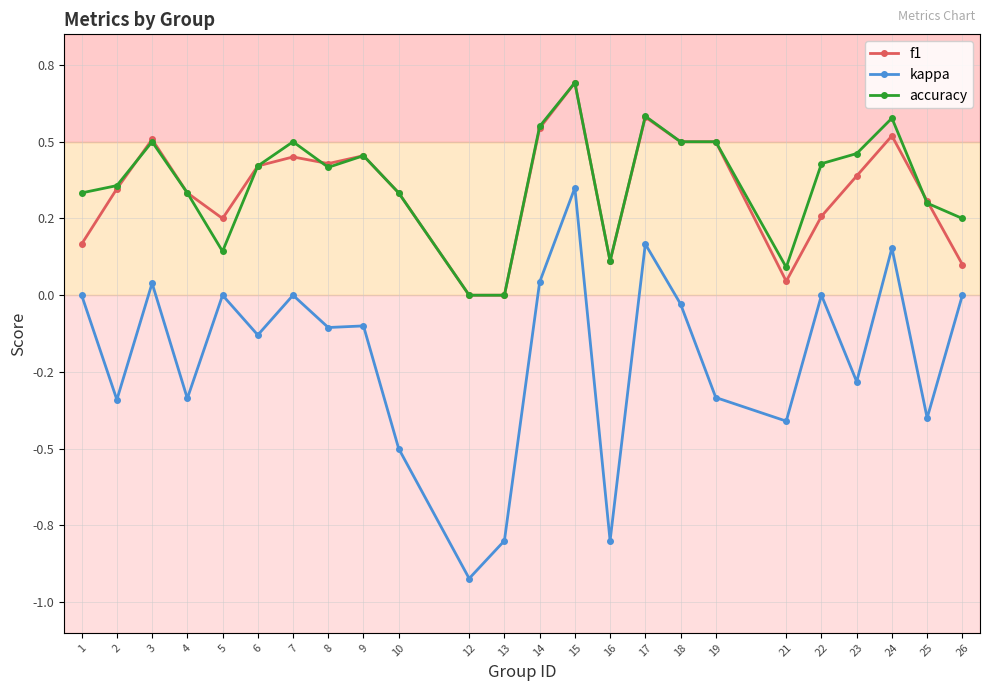

Which series has the largest total across all categories?

accuracy